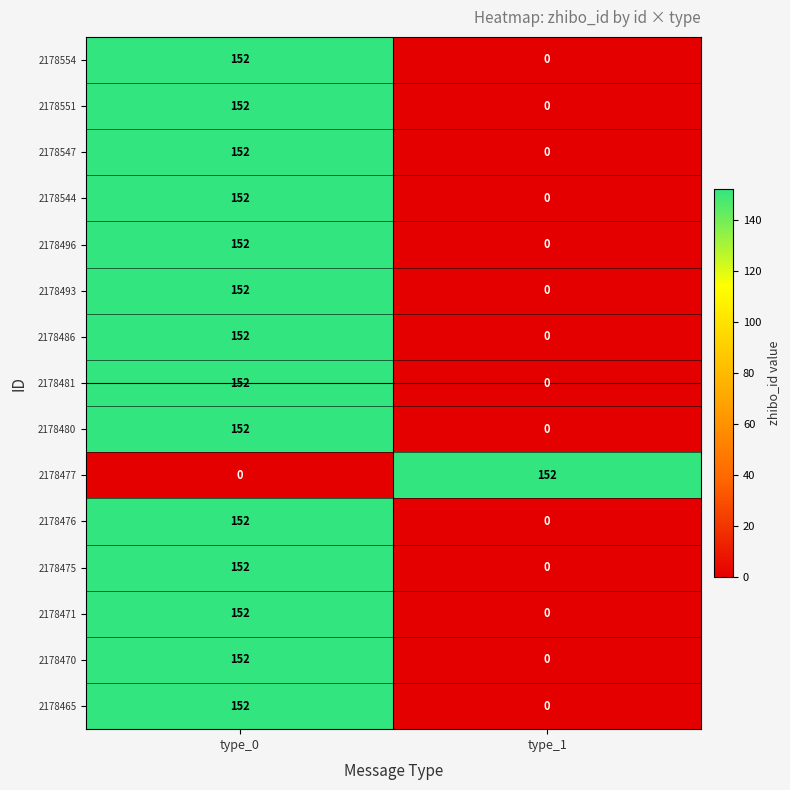

What is the sum of all 2178480 values?

152